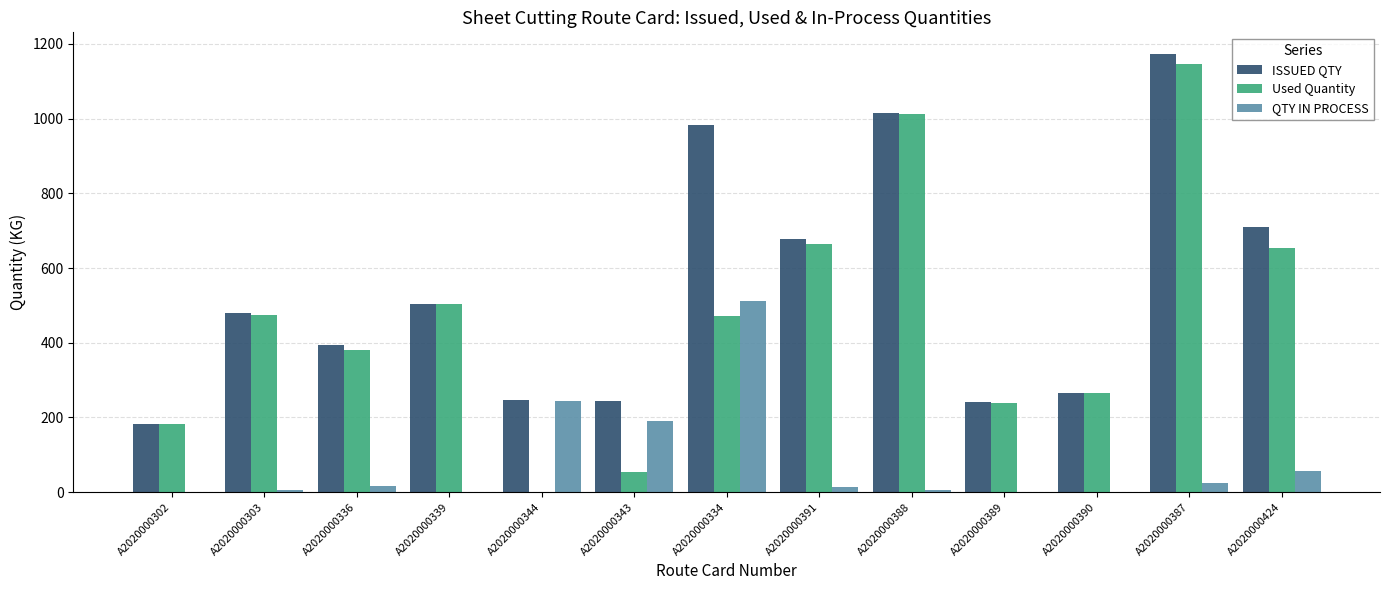

Which category has the highest value in the Used Quantity series?

A2020000387